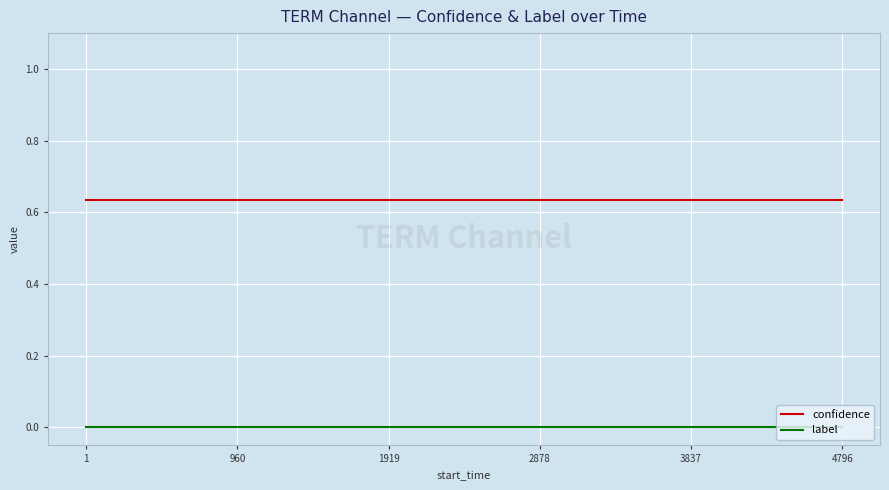

True or false: label and confidence intersect in this chart.

False